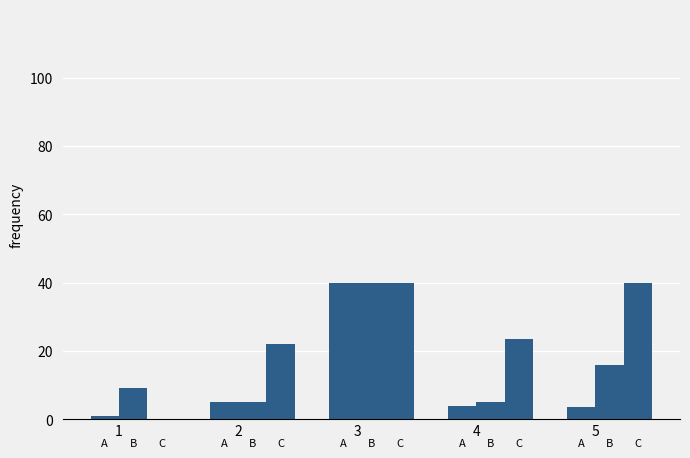

How many groups of bars are there?

5